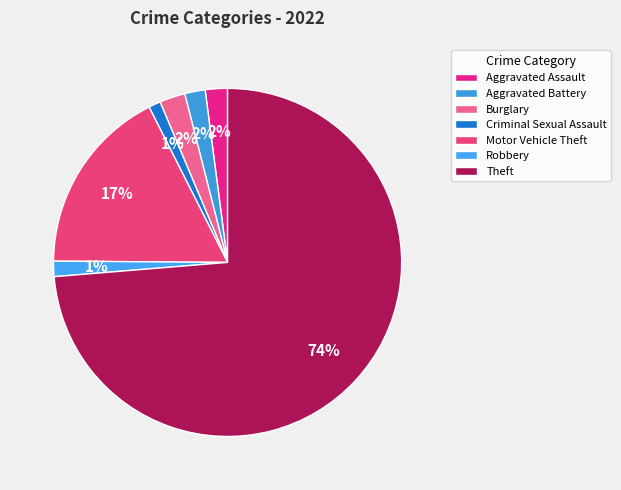

Is Theft the majority of the pie?

Yes